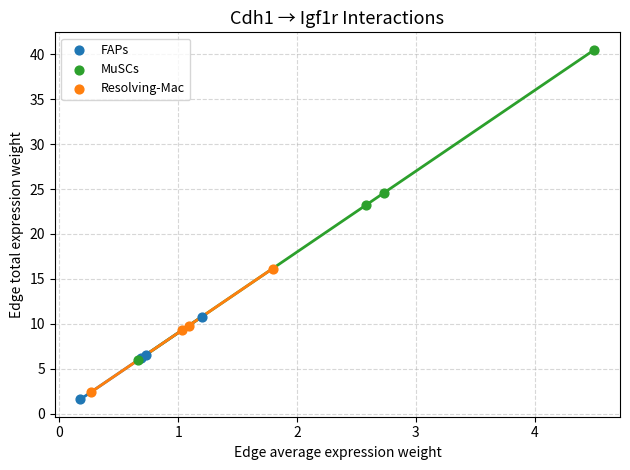

Which series reaches the maximum Y coordinate?

MuSCs